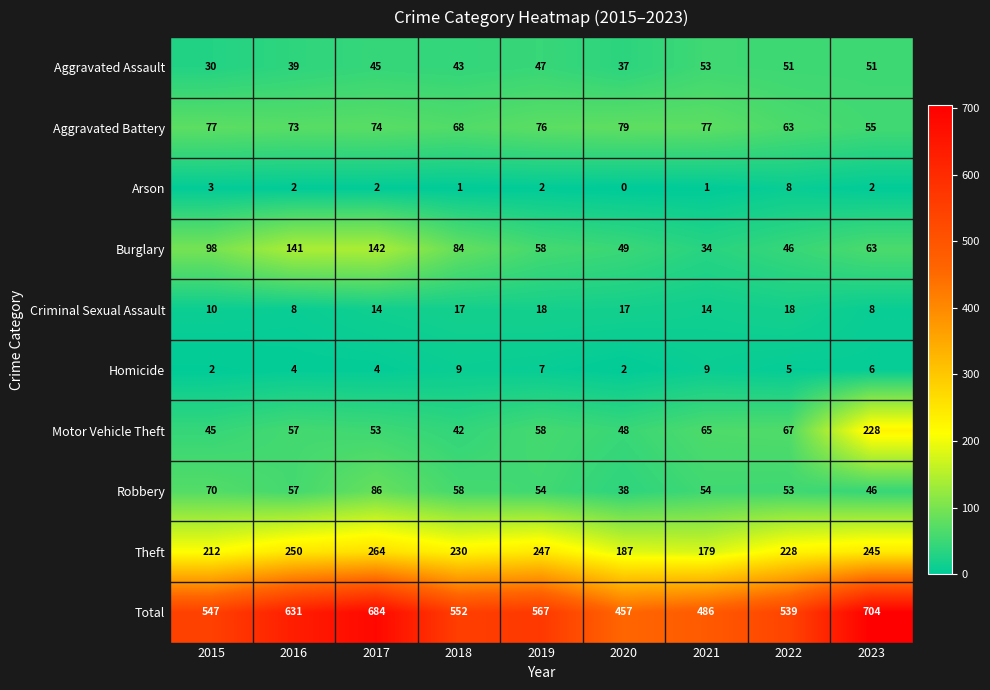

What is the spread (max minus min) of values at 2023?

702